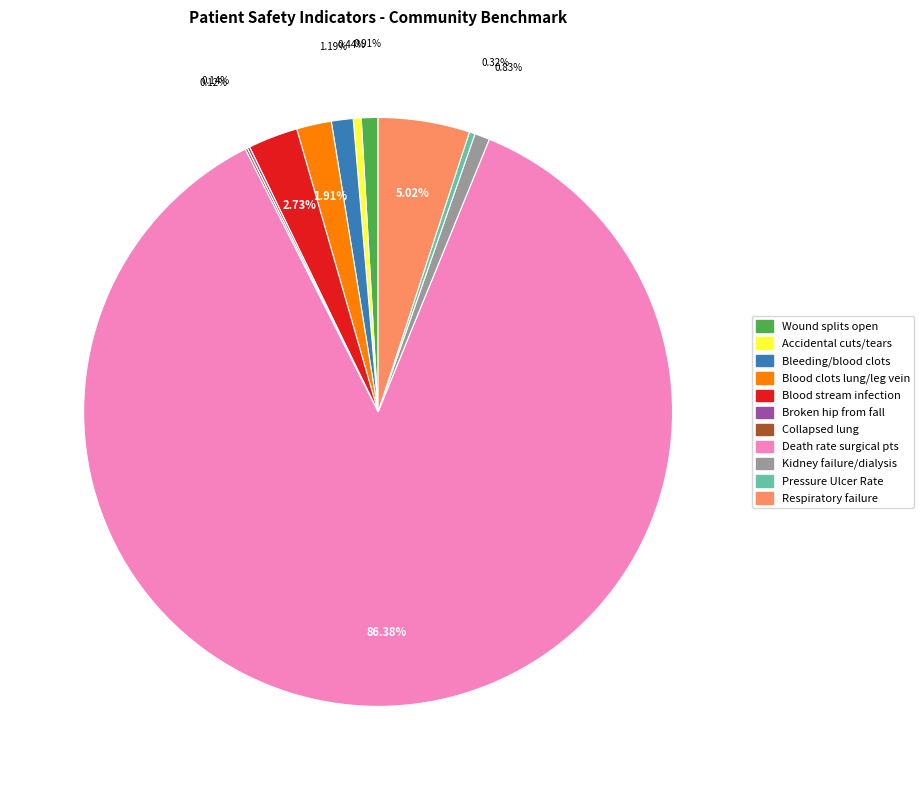

Is there a majority slice in this chart?

Yes